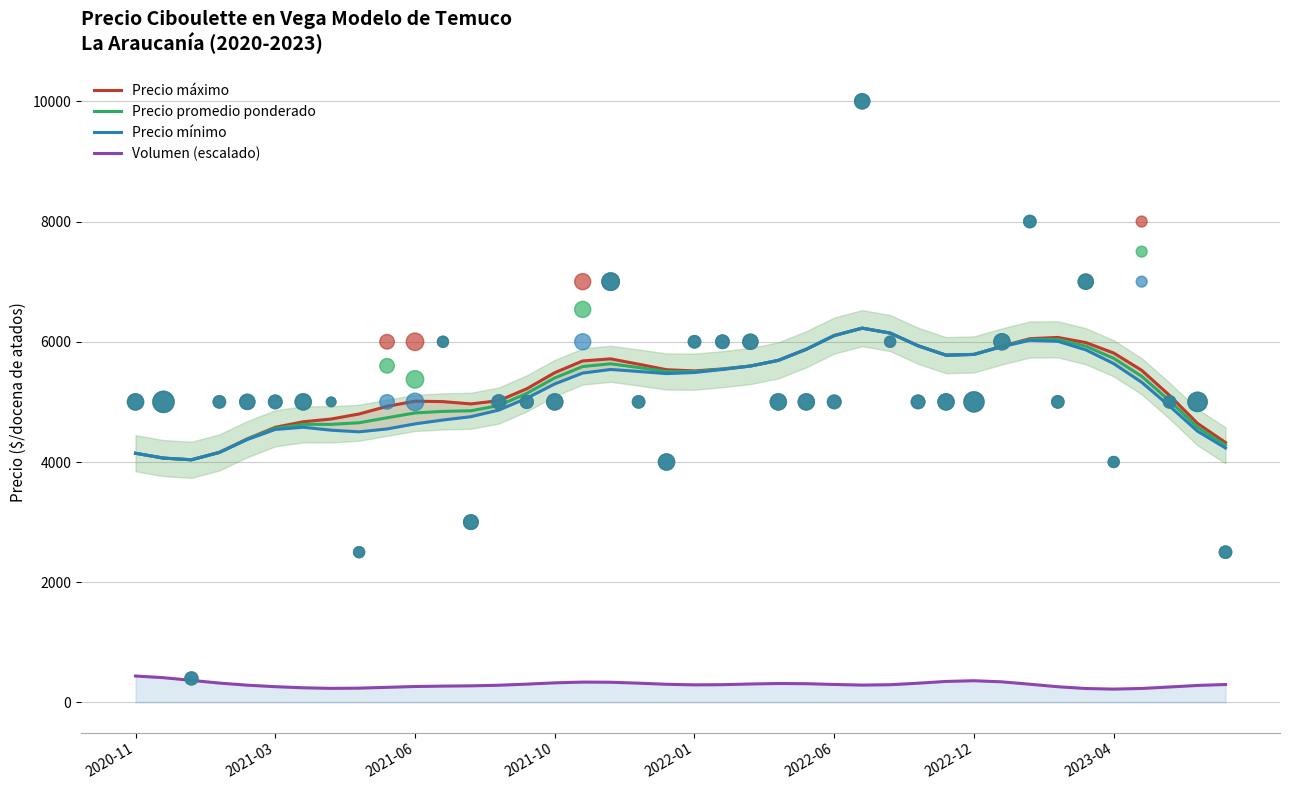

At how many categories does at least one series exceed 4523?

34